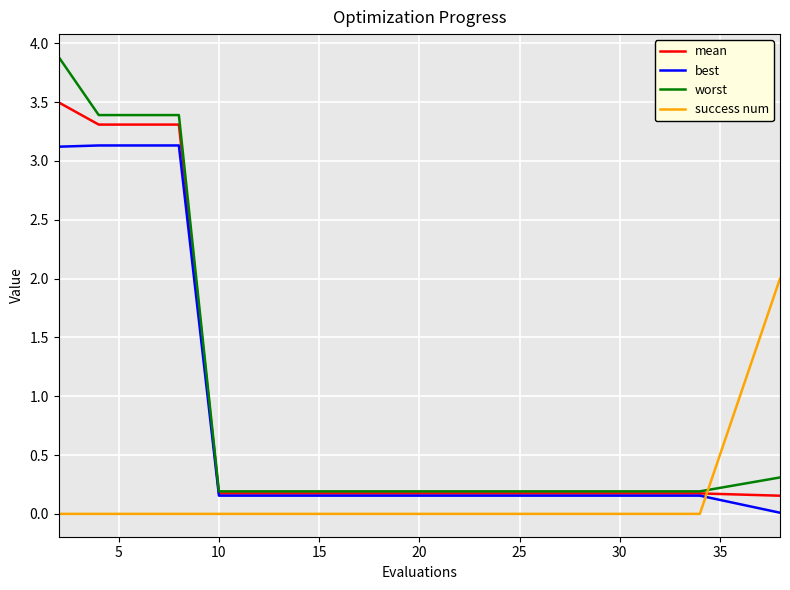

Which series has the largest range (max minus min)?

worst